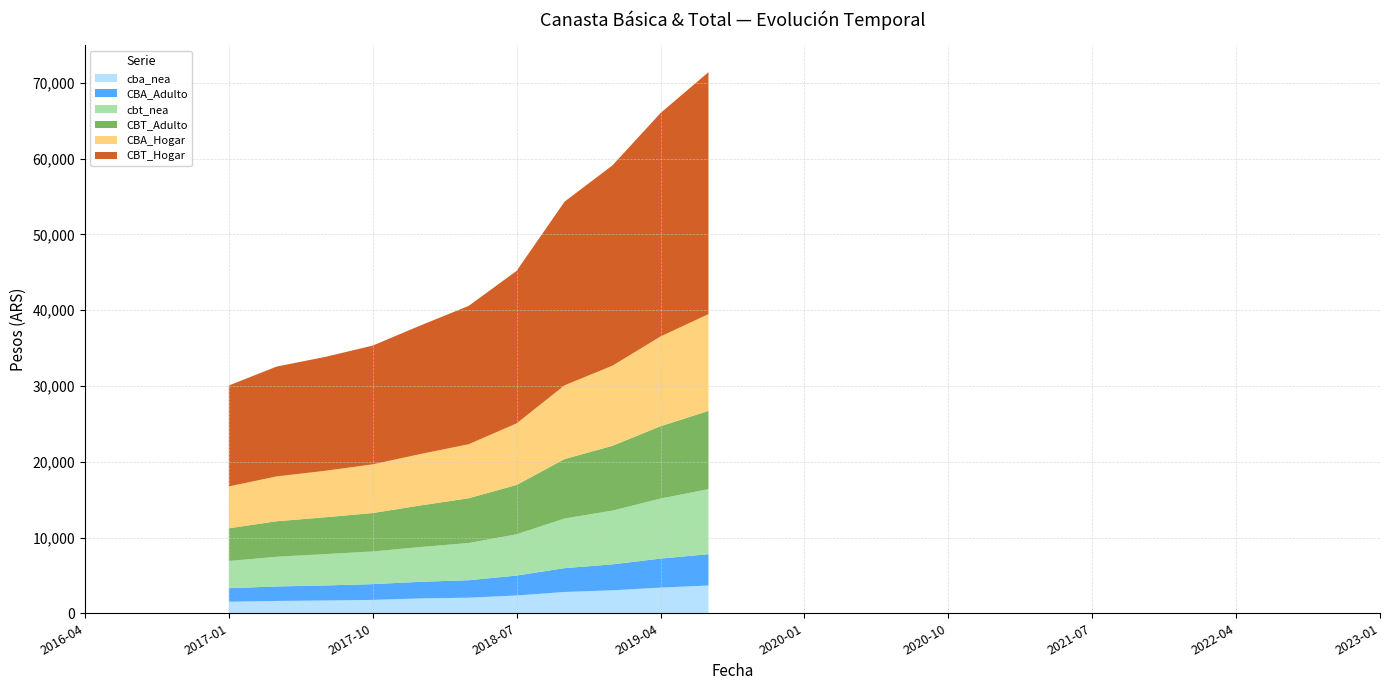

What is the total value across all series at 2018-07?

45195.8